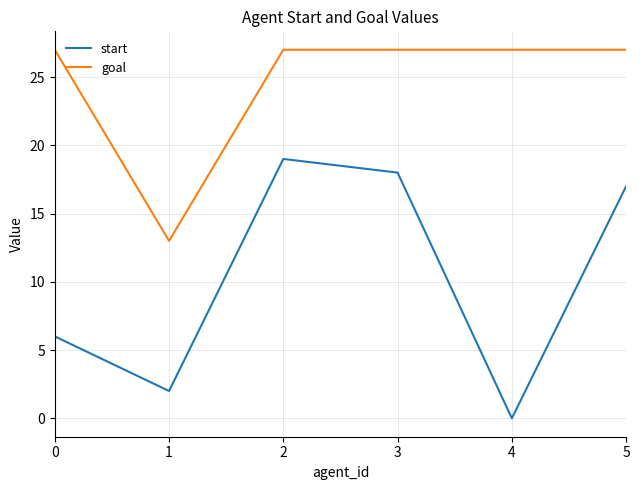

Rank the series at 5 from highest to lowest value.

goal, start